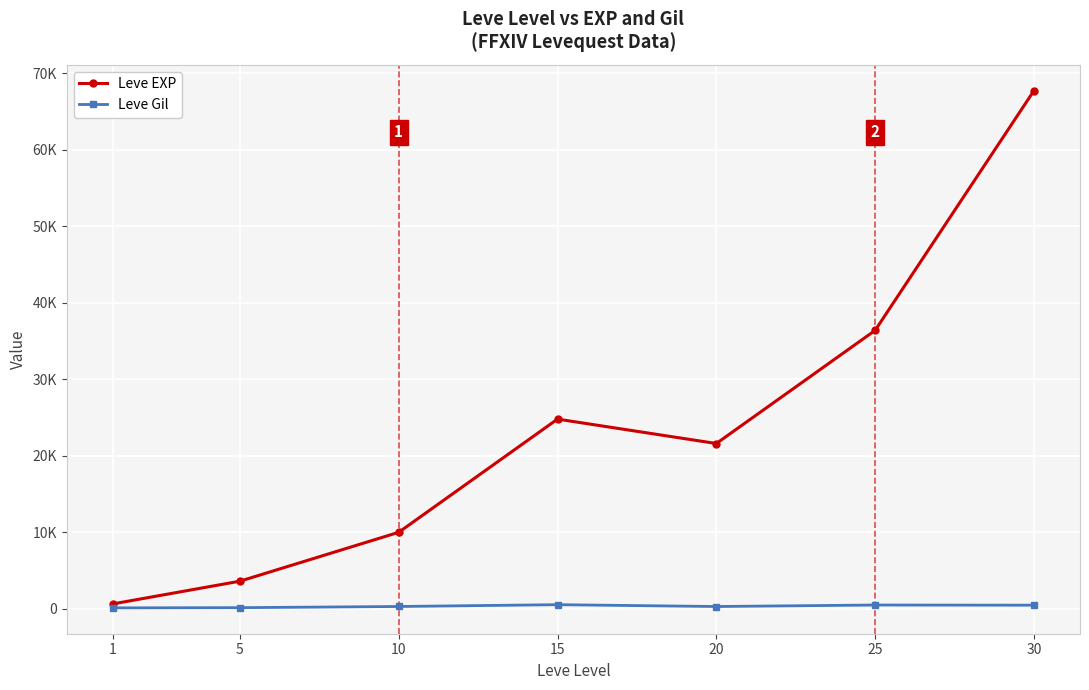

What is the highest value of the Leve EXP series?

67730